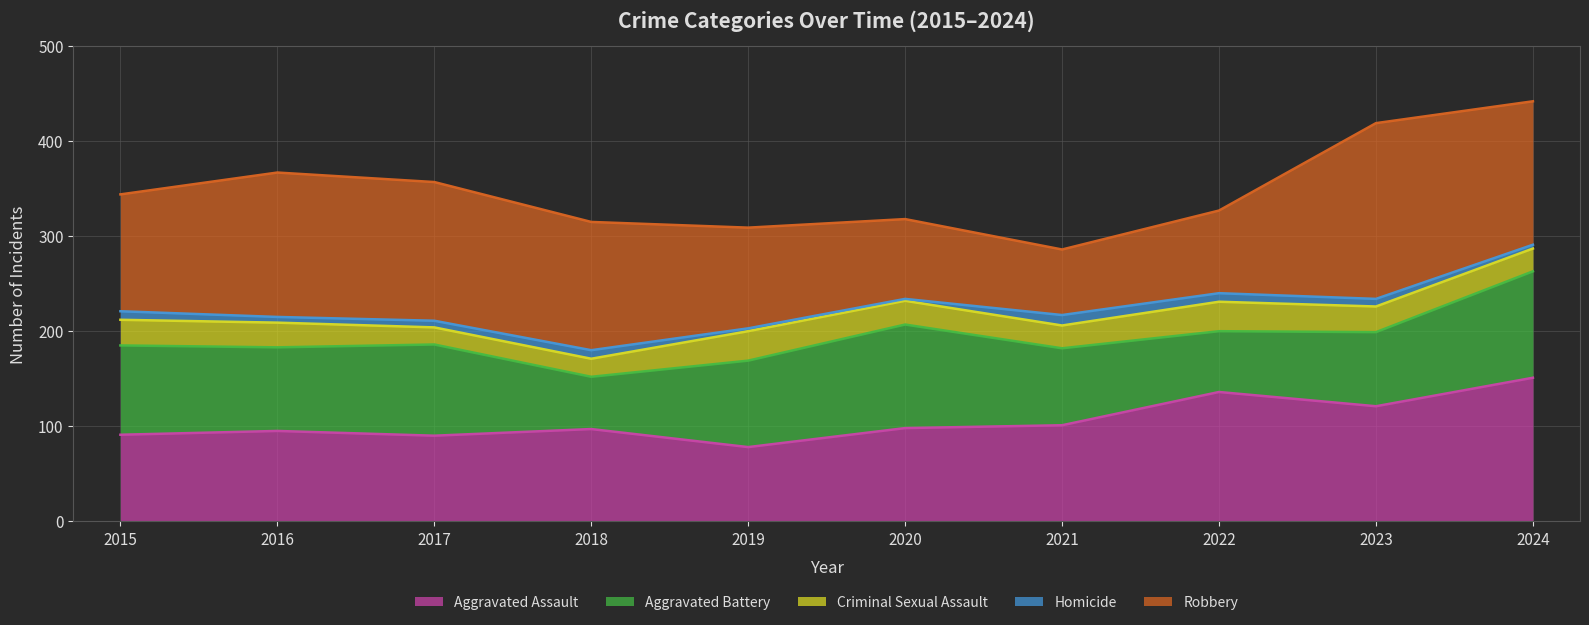

What is the difference between the second highest and second lowest values in the Homicide series?

6